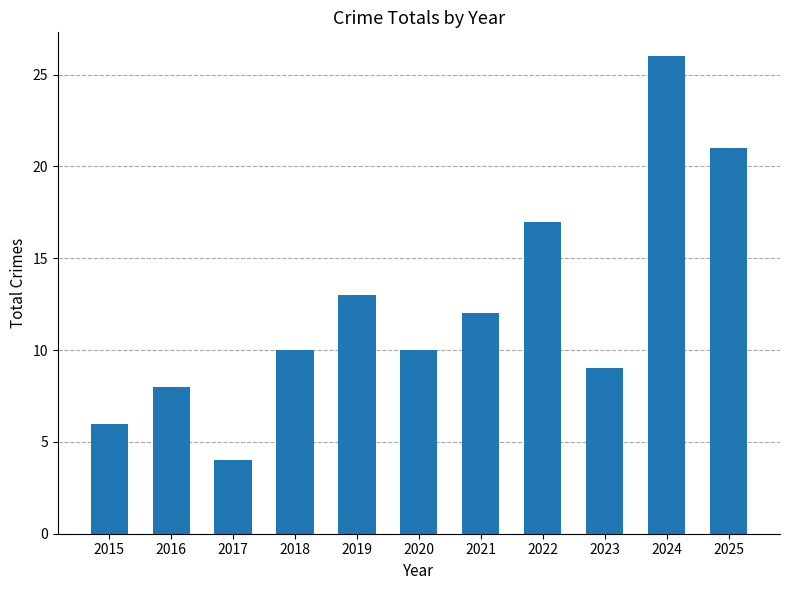

What is the minimum value shown in the chart?

4